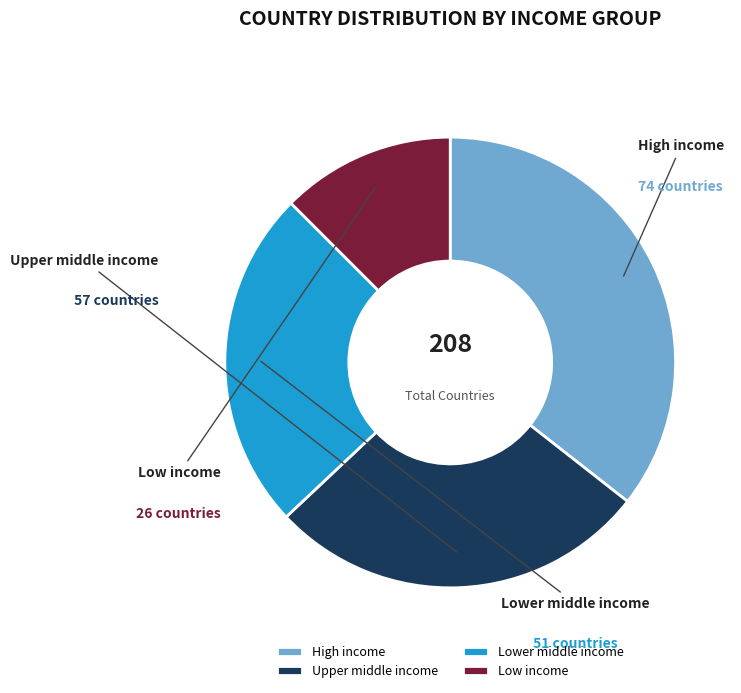

How many slices are in this pie chart?

4